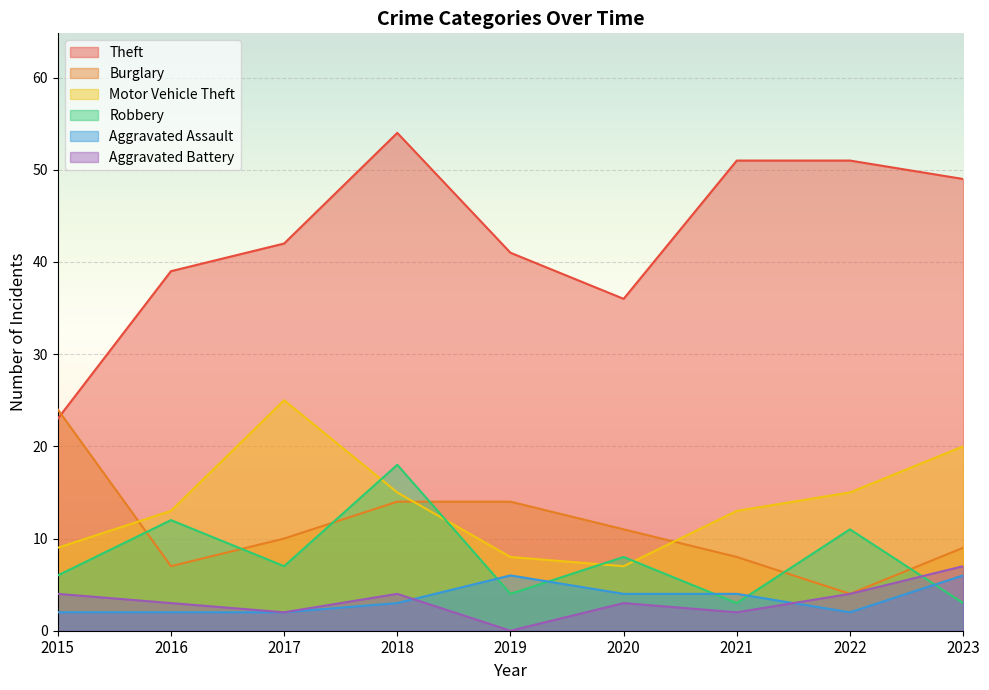

Is the value of Burglary at 2022 greater than the value of Aggravated Assault at 2022?

Yes